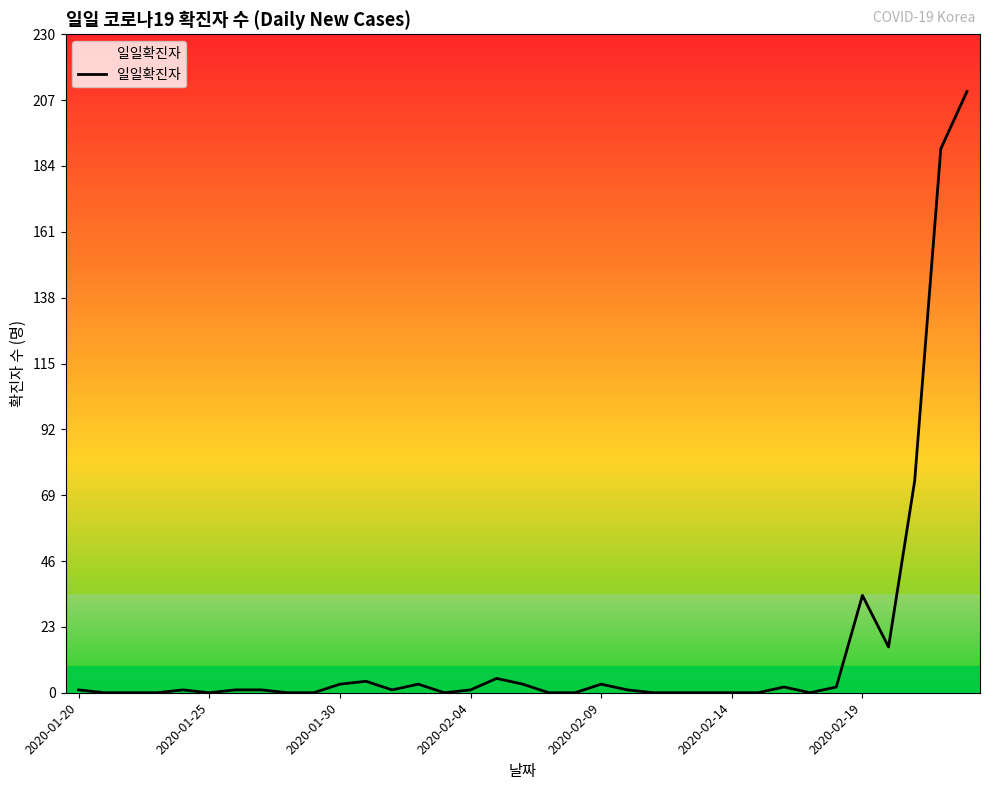

What is the difference between the maximum and minimum values?

210